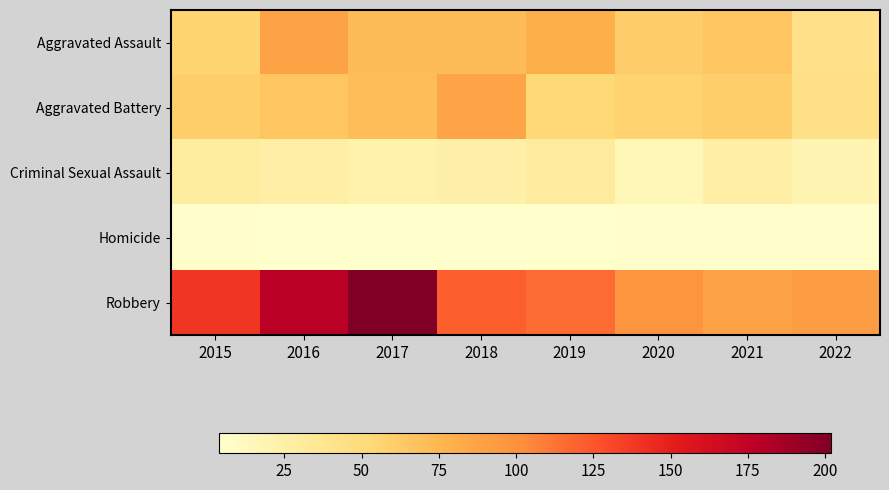

Reading left to right, what are all the values shown in this chart?

Aggravated Assault: 2015=56	2016=88	2017=72	2018=72	2019=80	2020=62	2021=66	2022=43
Aggravated Battery: 2015=60	2016=66	2017=71	2018=86	2019=53	2020=57	2021=60	2022=44
Criminal Sexual Assault: 2015=29	2016=25	2017=22	2018=24	2019=31	2020=15	2021=25	2022=19
Homicide: 2015=5	2016=4	2017=4	2018=4	2019=4	2020=5	2021=6	2022=5
Robbery: 2015=139	2016=178	2017=202	2018=121	2019=116	2020=97	2021=88	2022=92